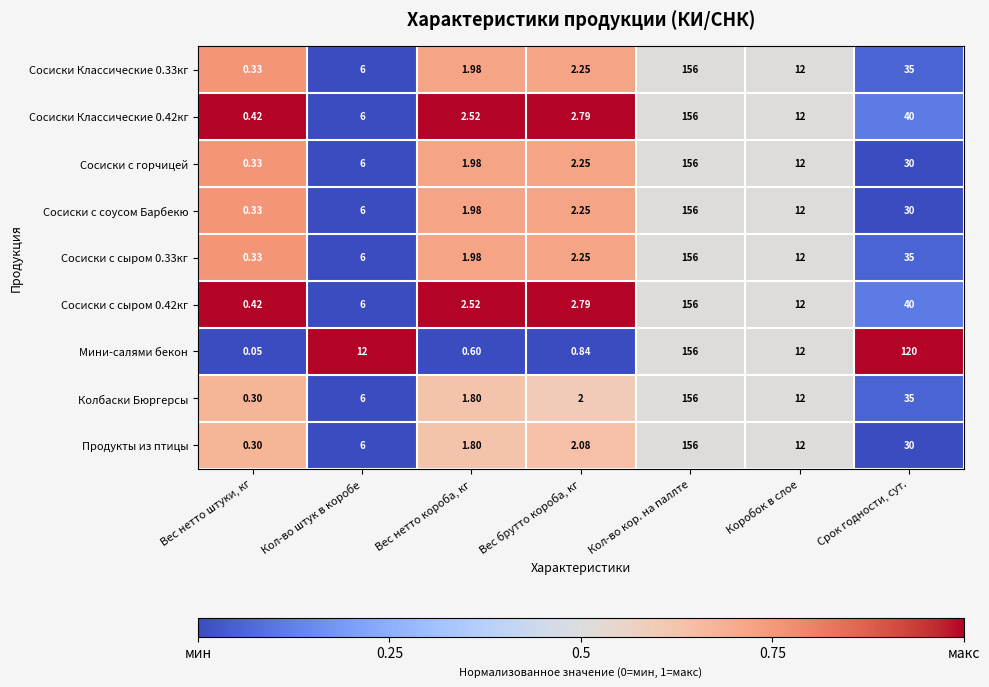

Where is Продукты из птицы nearest to the value 78?

Срок годности, сут.